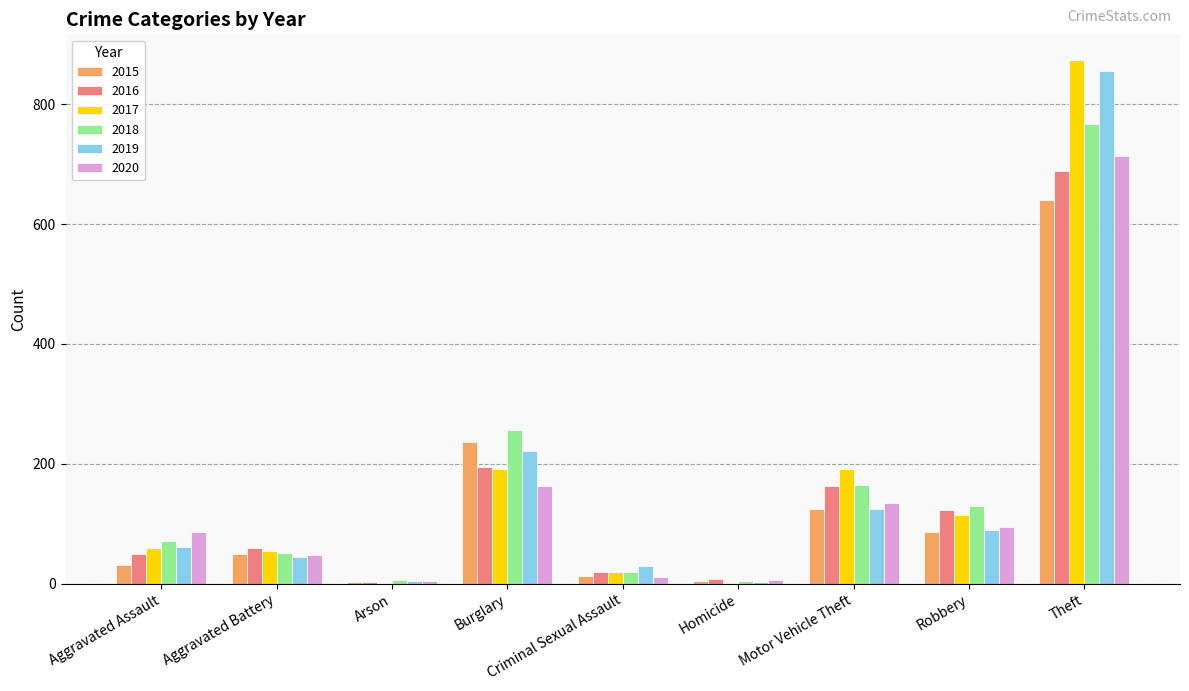

Where is 2018 nearest to the value 386?

Burglary